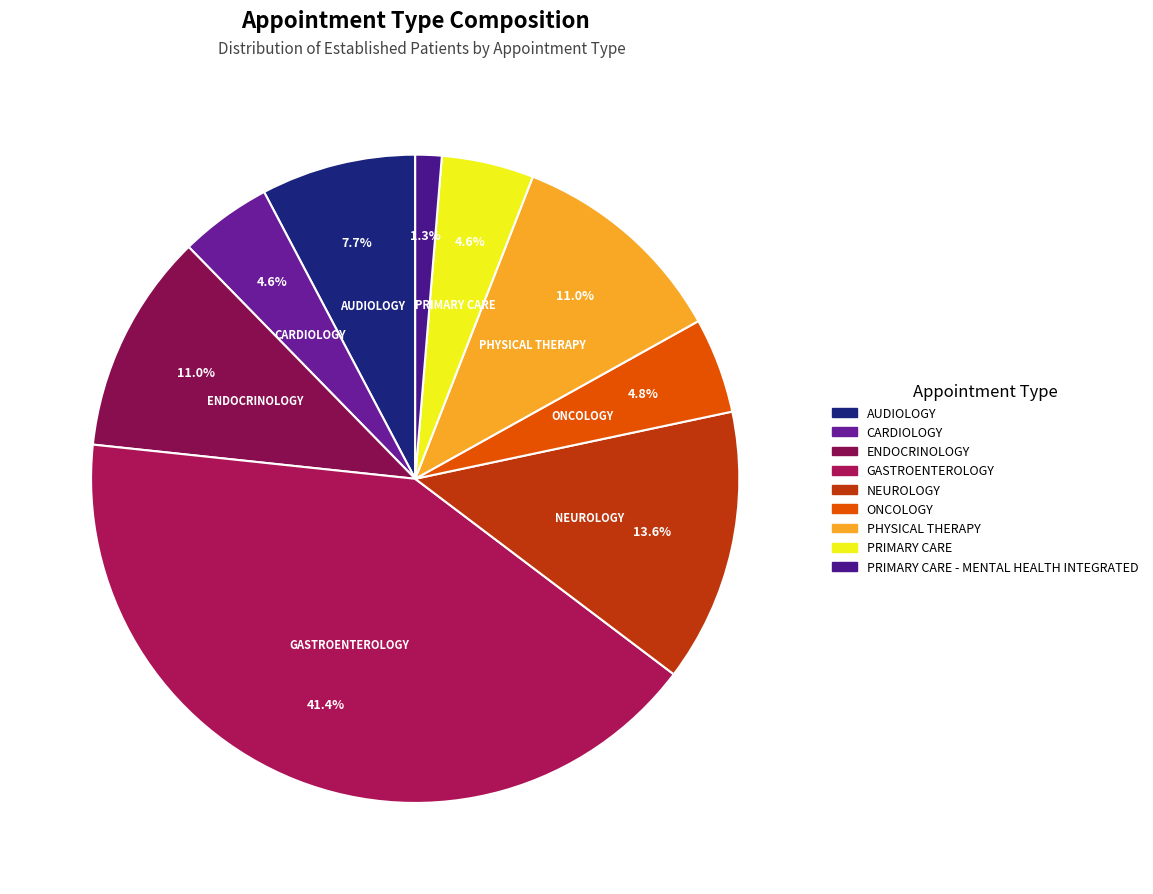

Is there any slice that represents more than half of the pie?

No